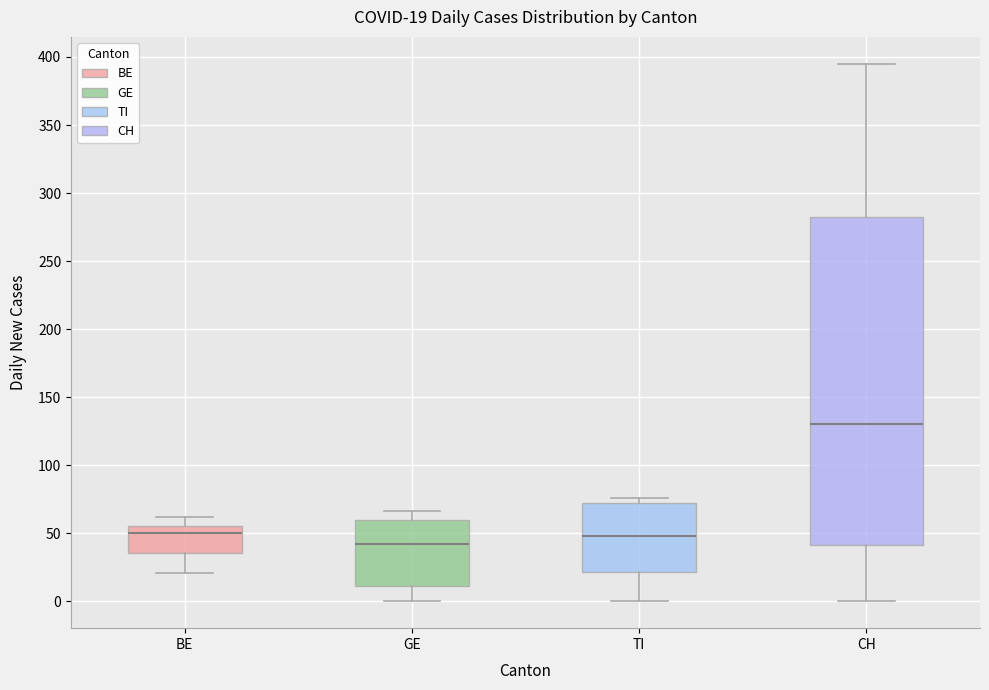

Which box is the tallest, from its lower edge to its upper edge?

CH